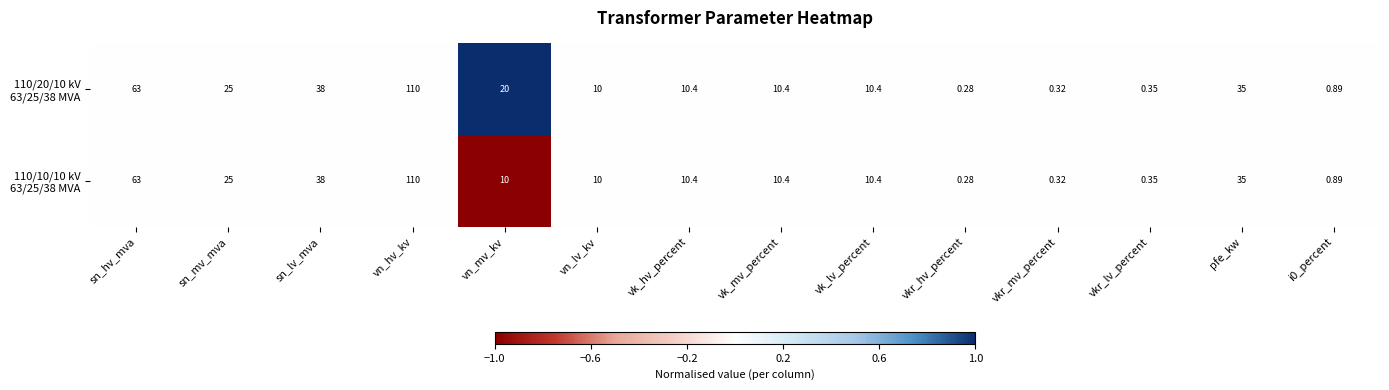

Which label corresponds to the largest value in the chart?

vn_hv_kv